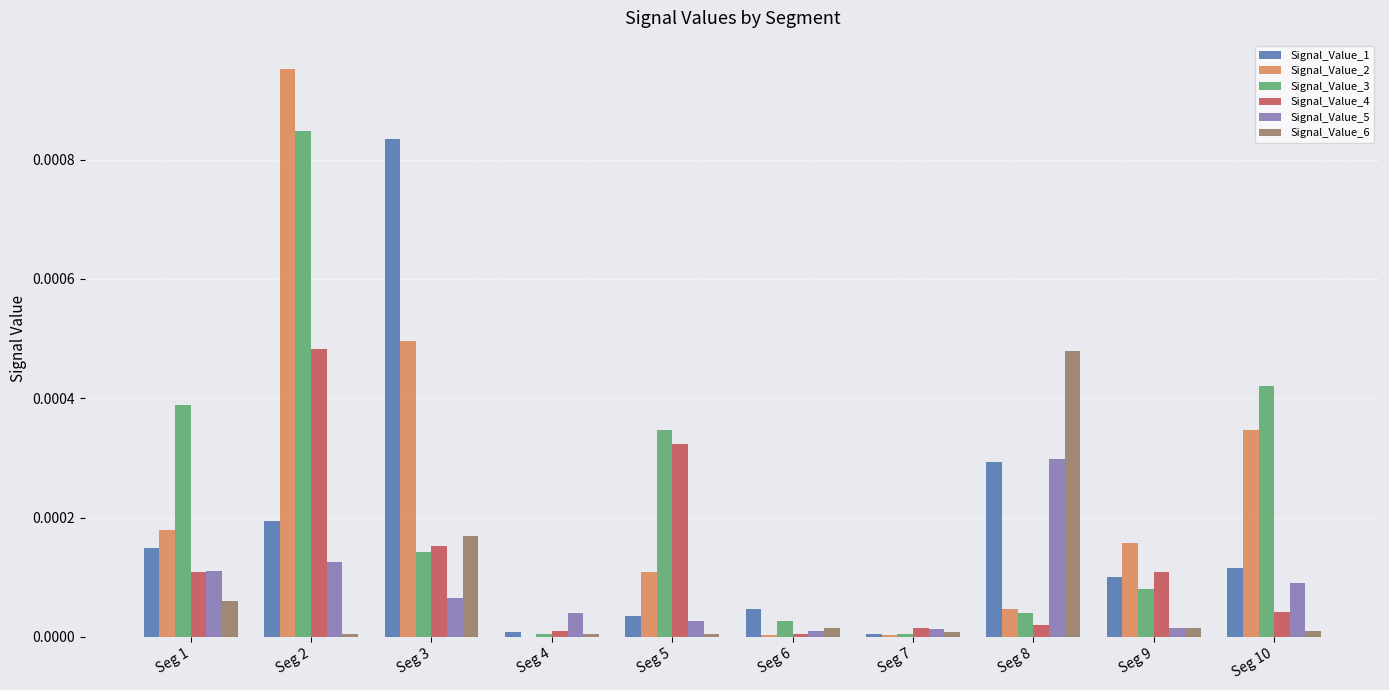

At which category is the sum across all series the highest?

Seg 2